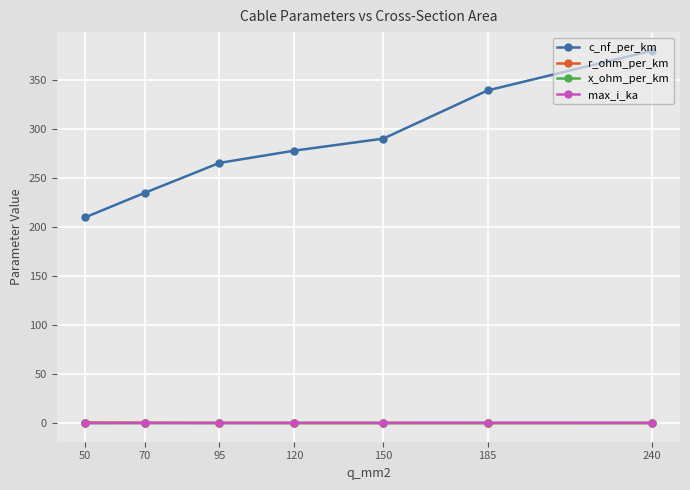

How many lines are shown in the chart?

4